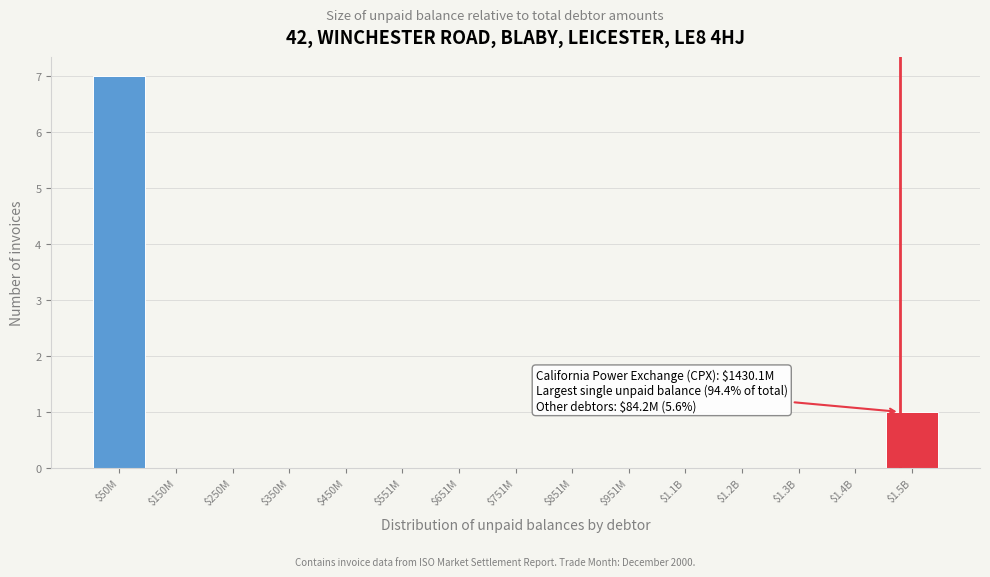

What is the sum of all values?

8